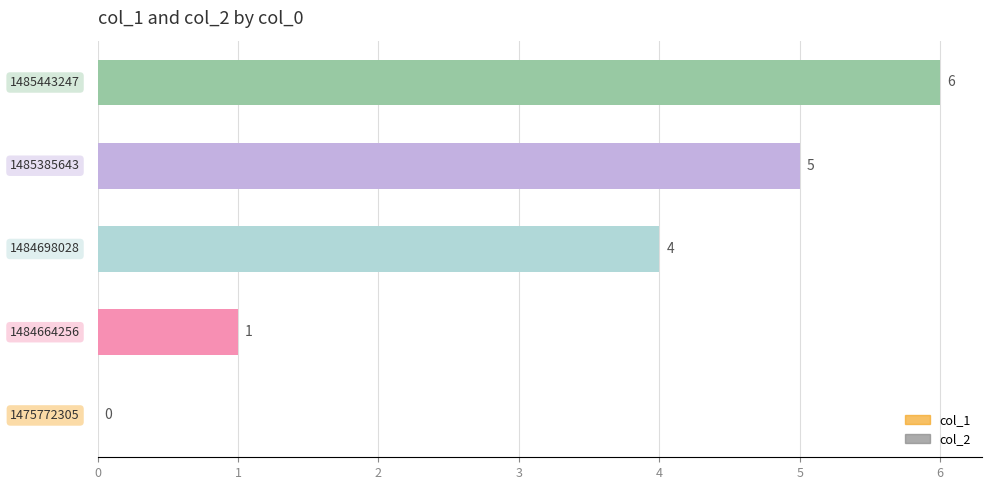

What is the maximum value shown in the chart?

6